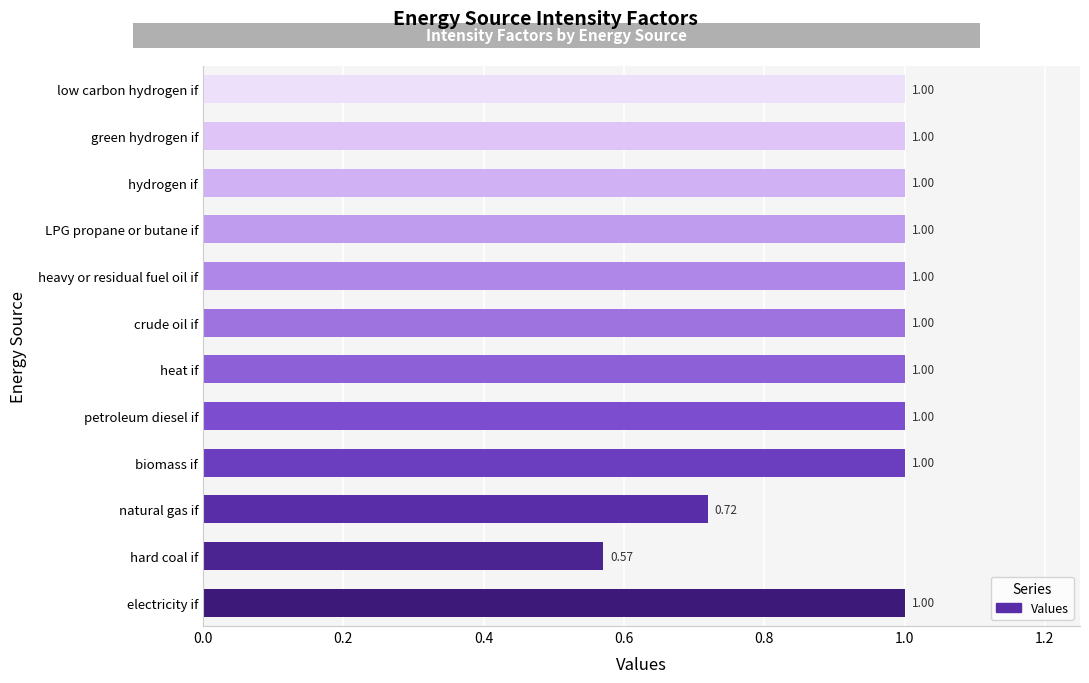

Between hard coal if and biomass if, which is larger?

biomass if